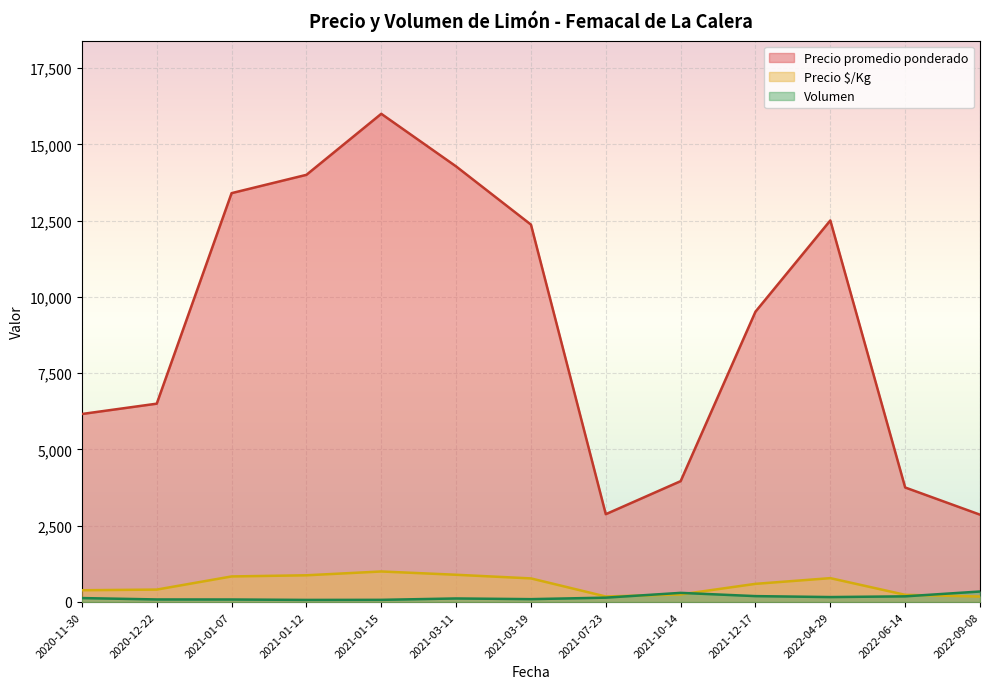

Where is the first local minimum for Precio promedio ponderado?

2021-07-23